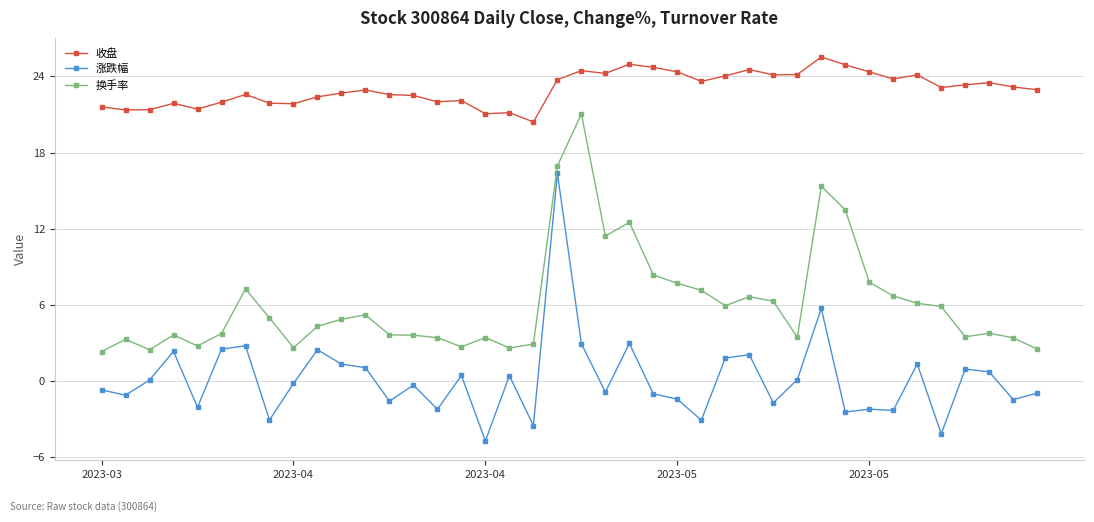

What is the value of the 换手率 point at the 8th from the left?

5.0